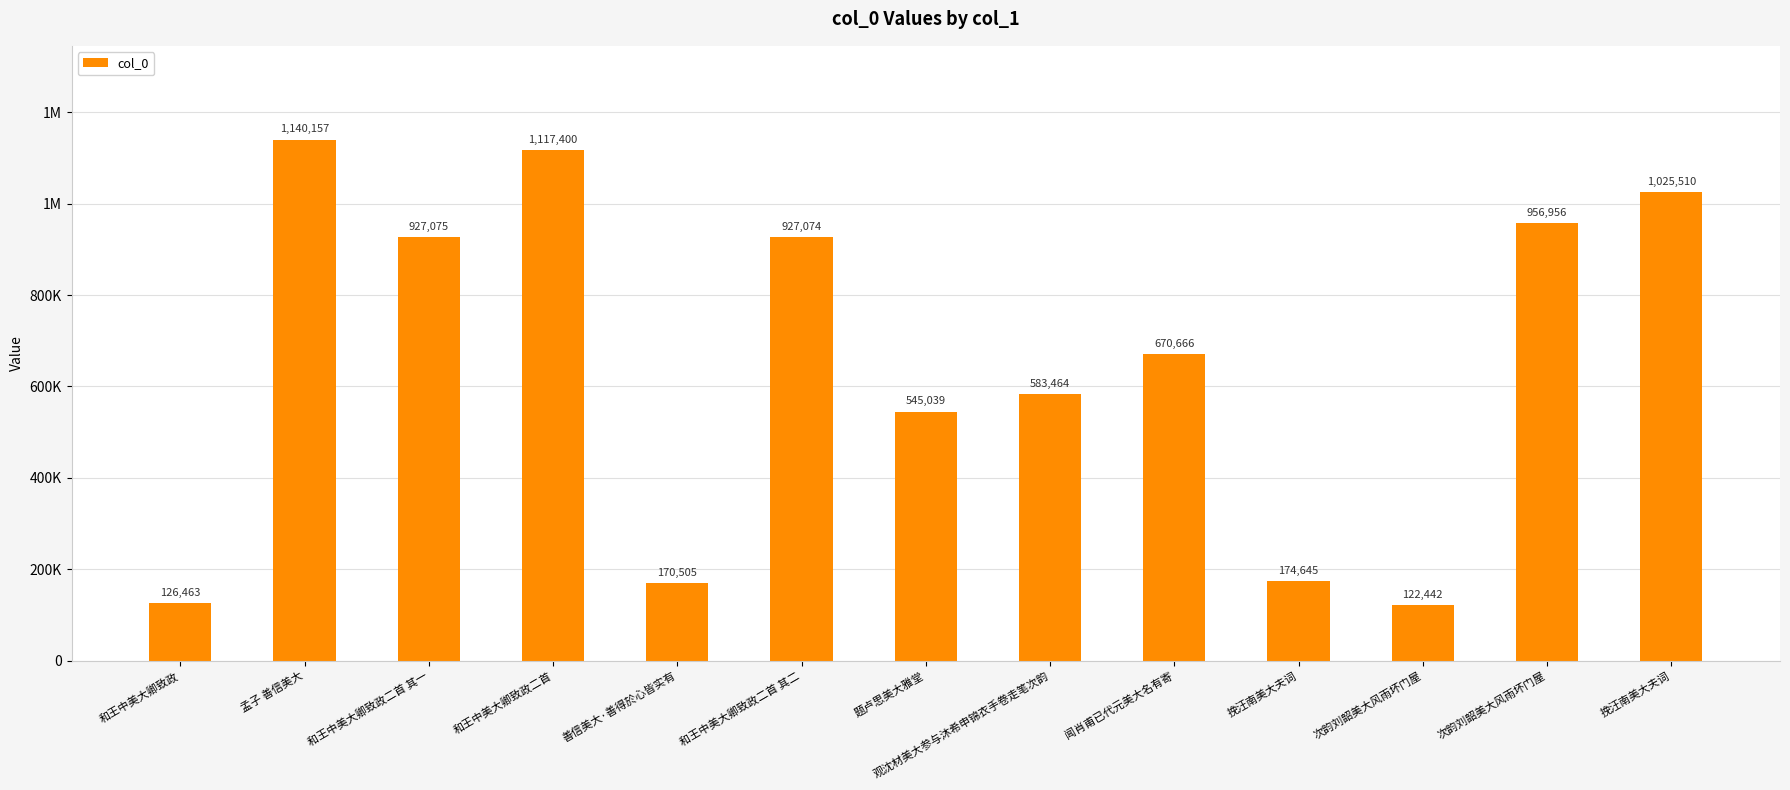

Are the bars horizontal?

No